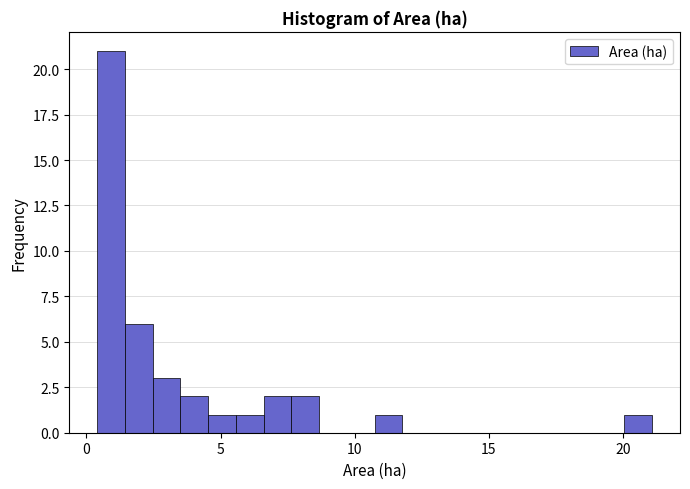

Read against the x-axis, roughly where is the centre of the tallest bar?

1.0